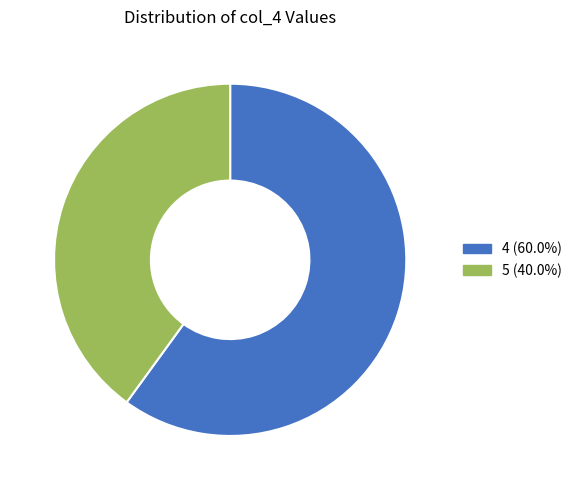

Is there a majority slice in this chart?

Yes